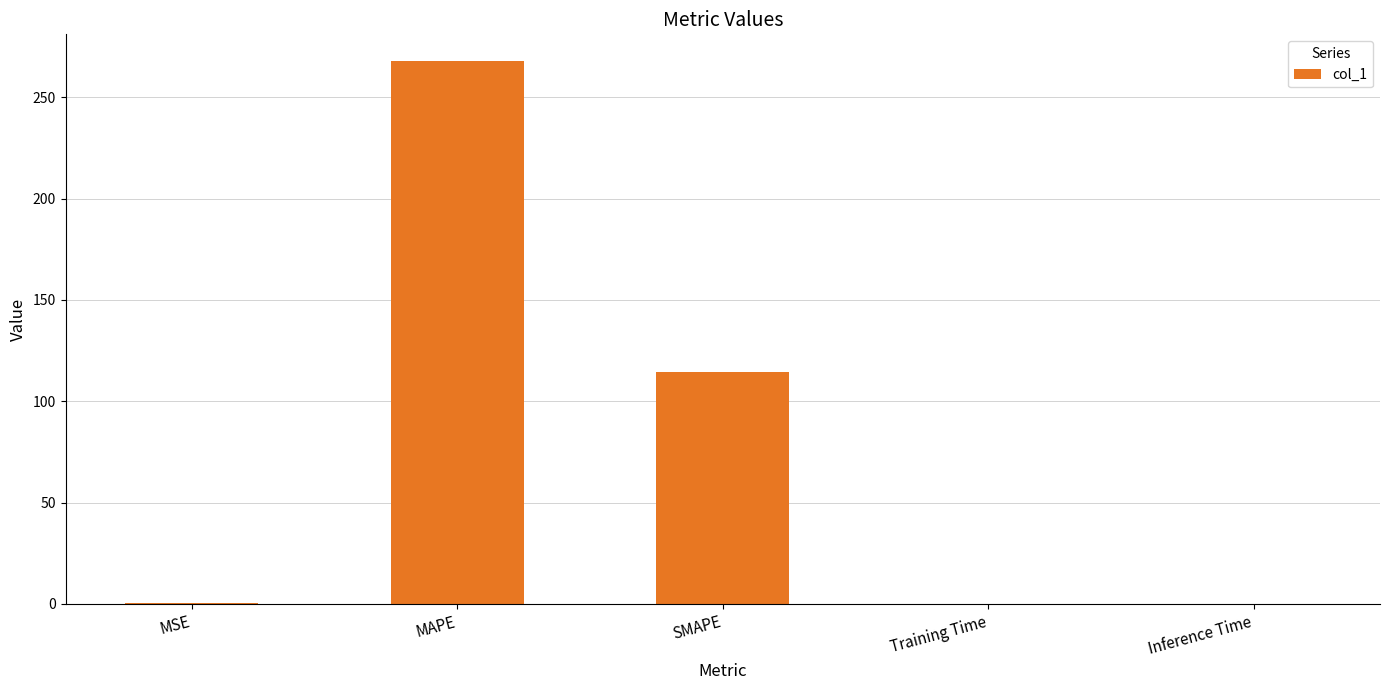

What is the sum of all values?

382.5